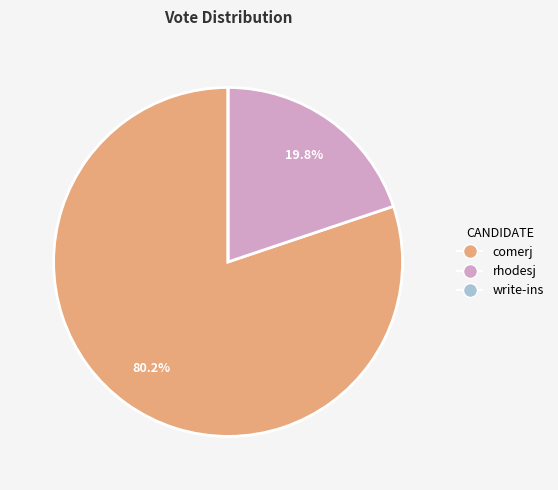

Which slice is the largest?

comerj